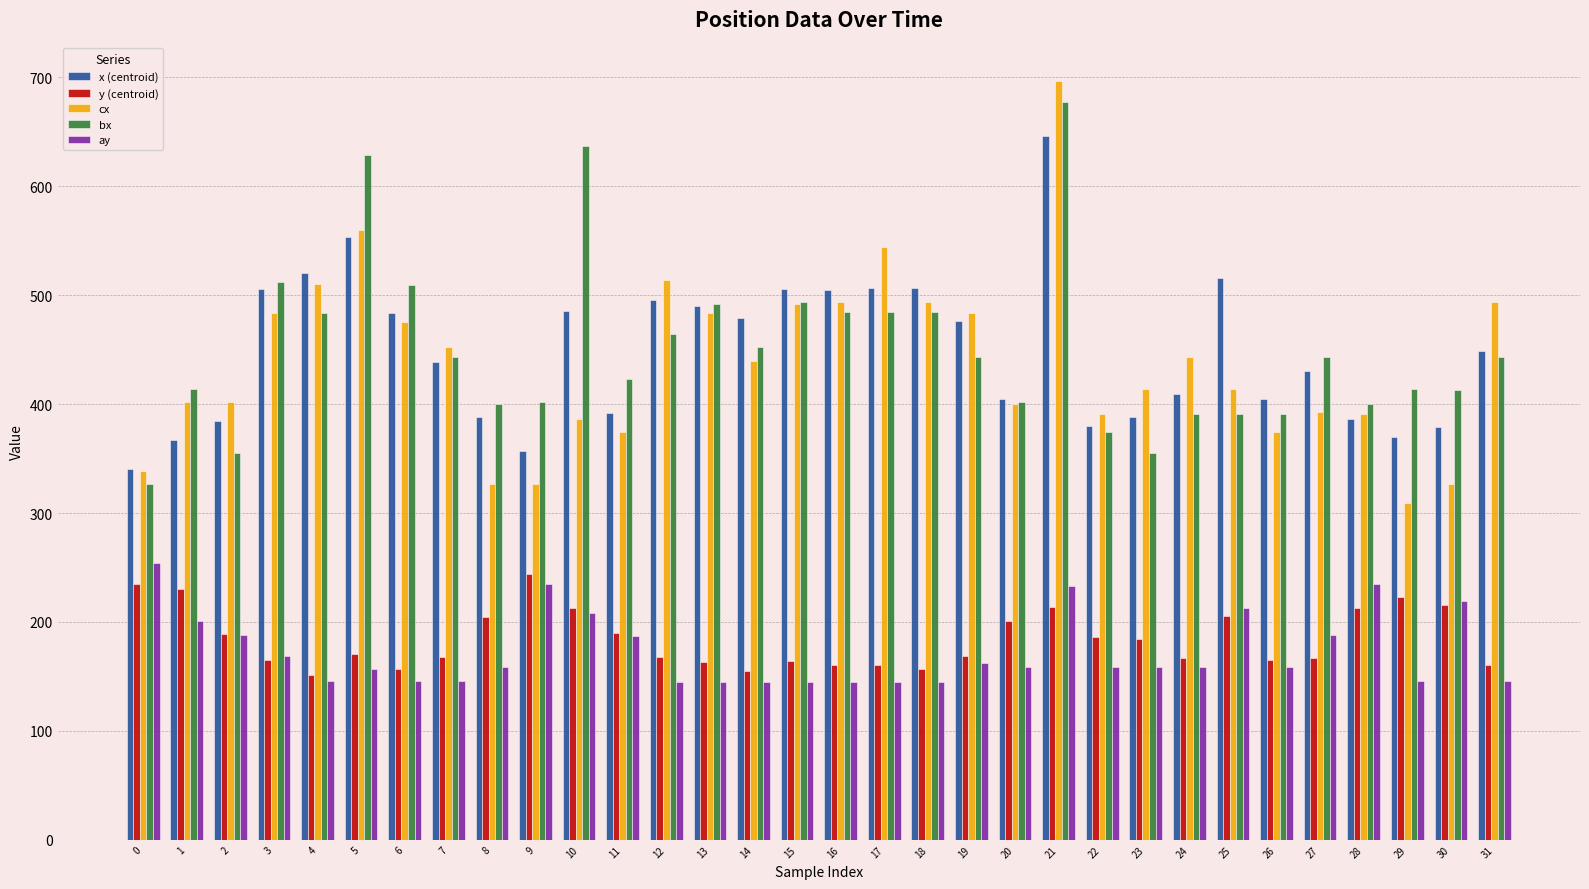

Is it true that x (centroid) equals 409.7 at 24?

True